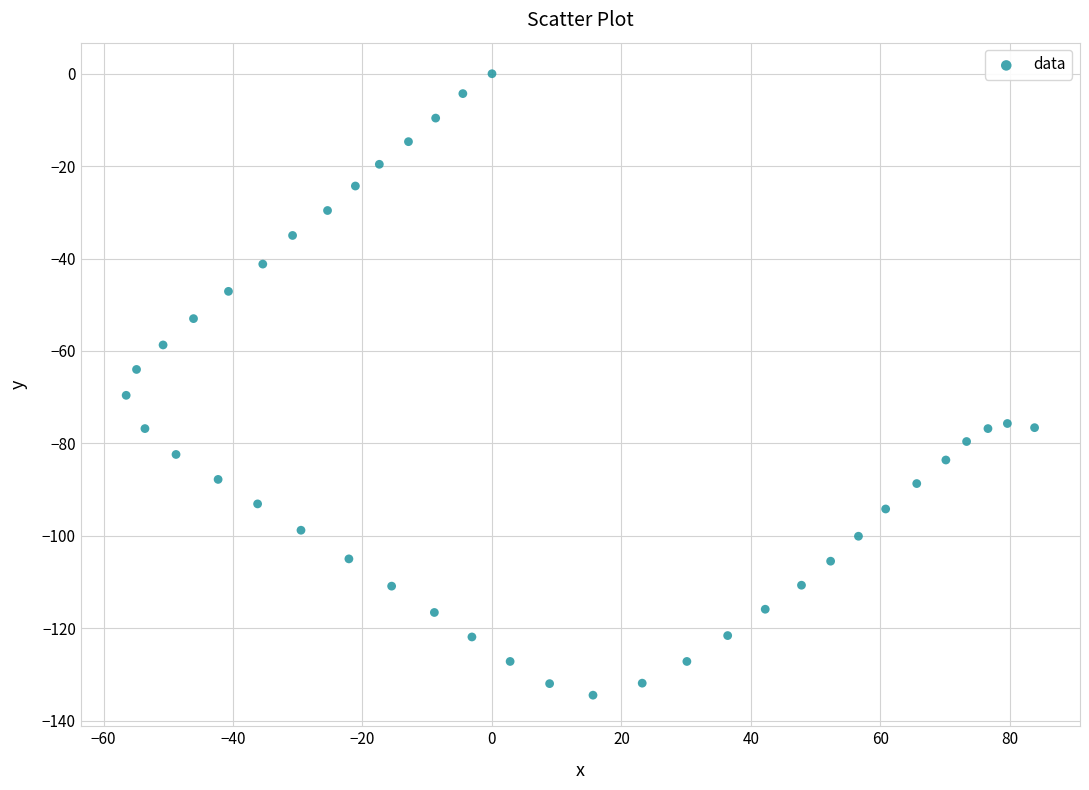

What is the range of Y values (max minus min)?

134.5